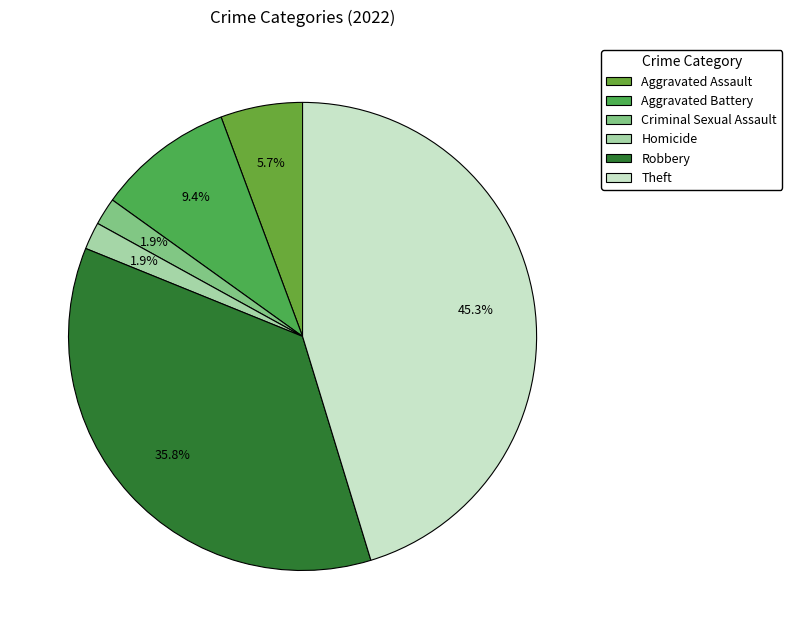

What is the largest slice in the pie chart?

Theft